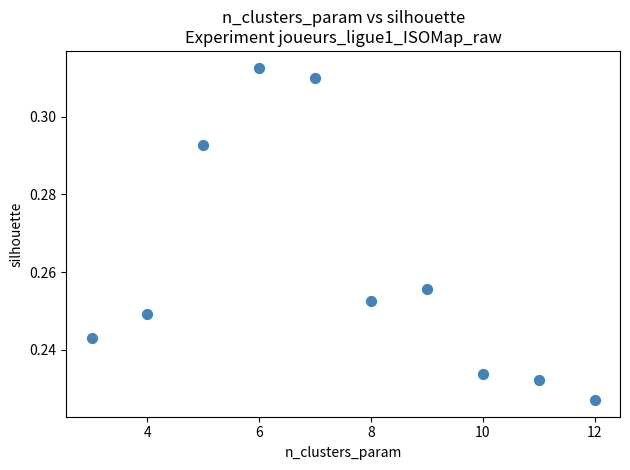

What is the range of X values (max minus min)?

9.0